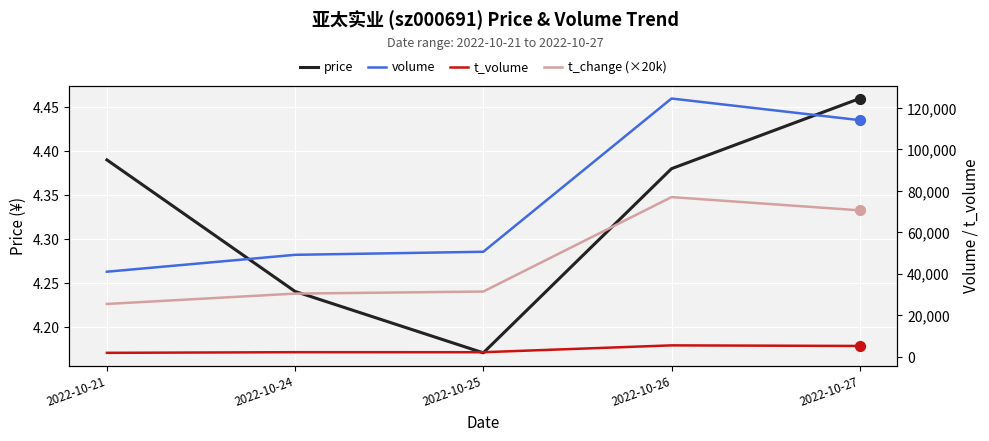

Is the value of volume at 2022-10-26 greater than the value of t_change (×20k) at 2022-10-26?

Yes